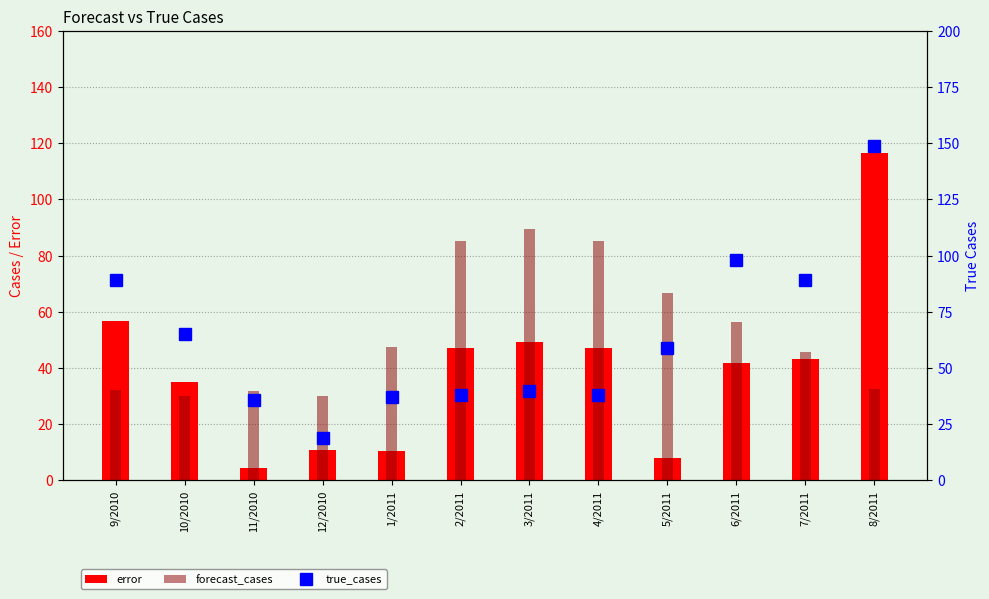

What is the average value of the error series?

39.2